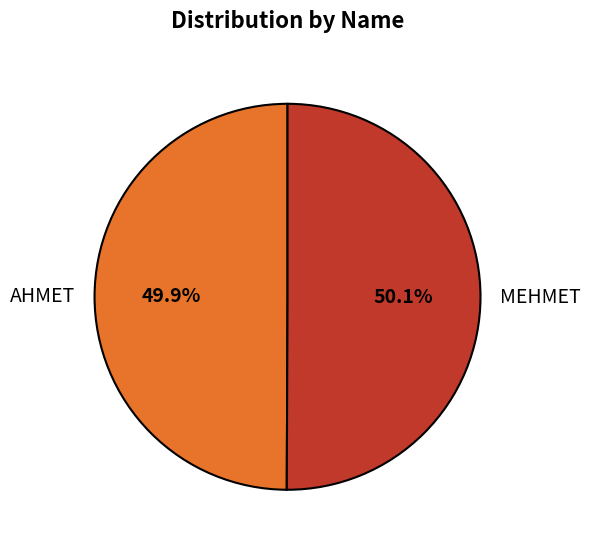

What percentage is the MEHMET slice, to the nearest percent?

50%